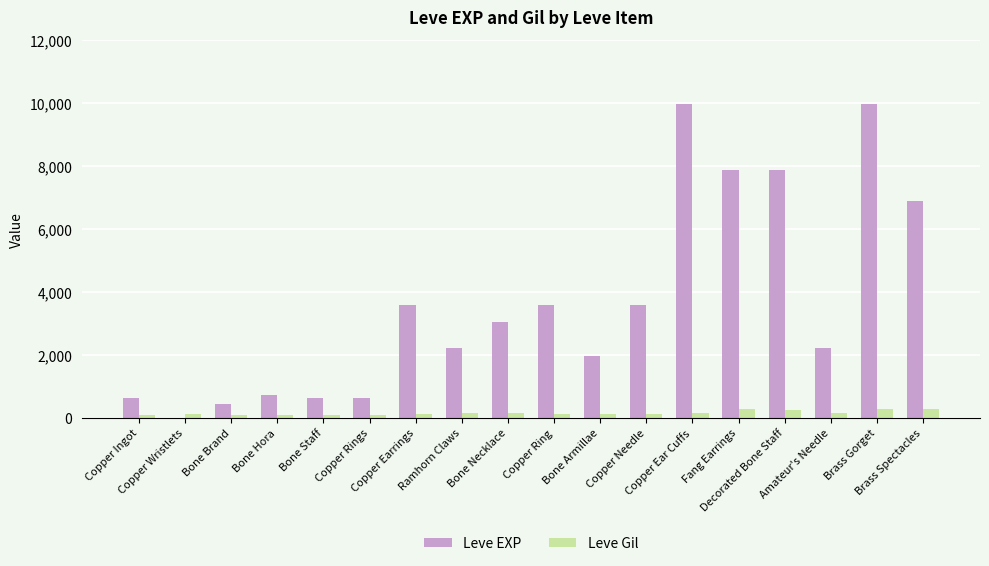

Which series has the largest total across all categories?

Leve EXP